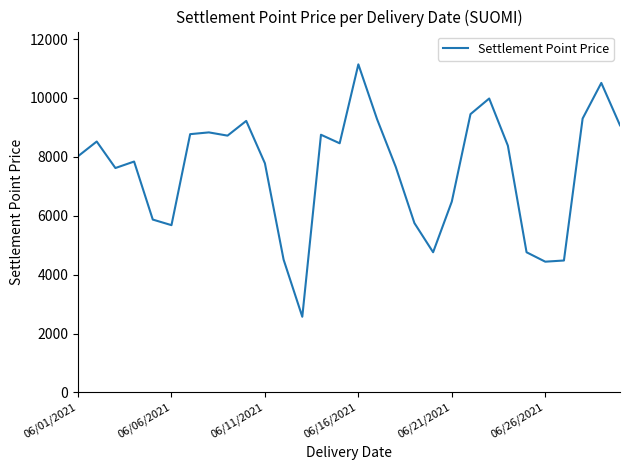

What is the difference between the maximum and minimum values?

8570